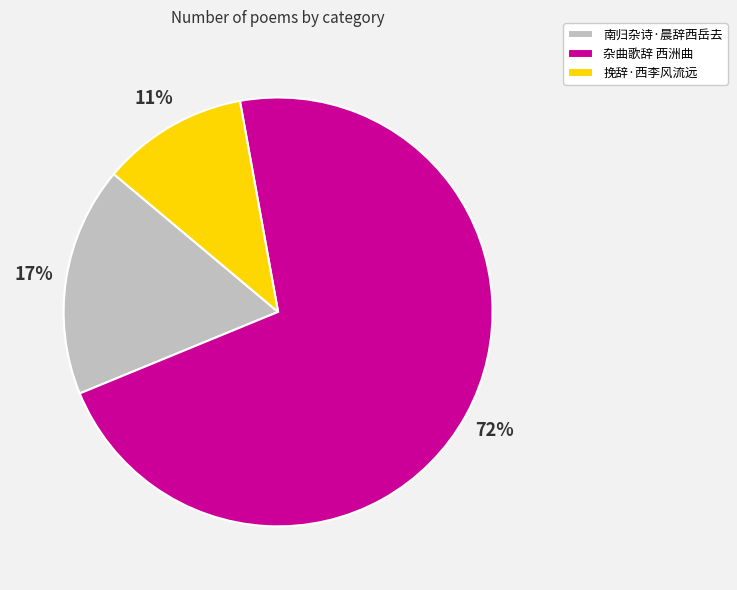

To the nearest percent, what is the difference between the 南归杂诗·晨辞西岳去 and 挽辞·西李风流远 slice percentages?

6%